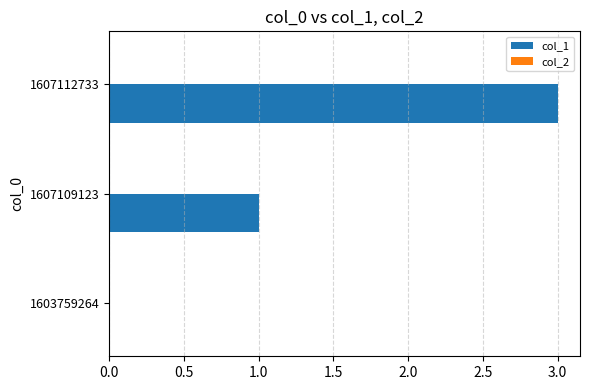

Which has a higher value, 1603759264 or 1607109123?

1607109123